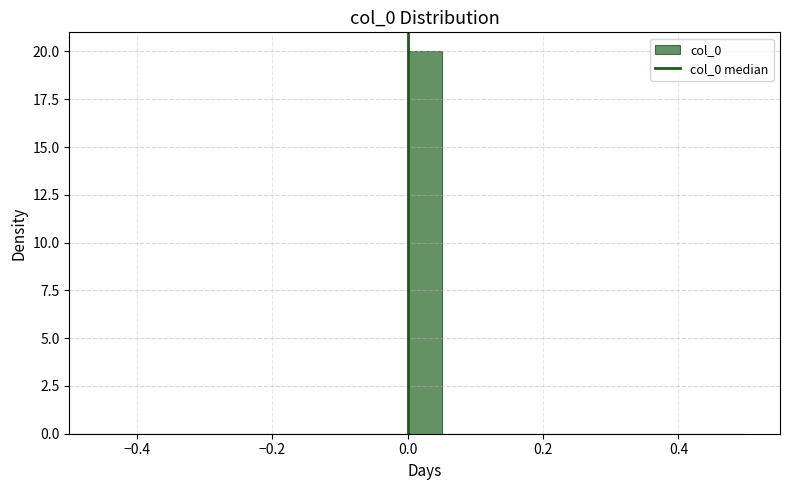

Around what value on the x-axis is the tallest bar? Give the approximate position of its centre, as read against the axis.

0.02